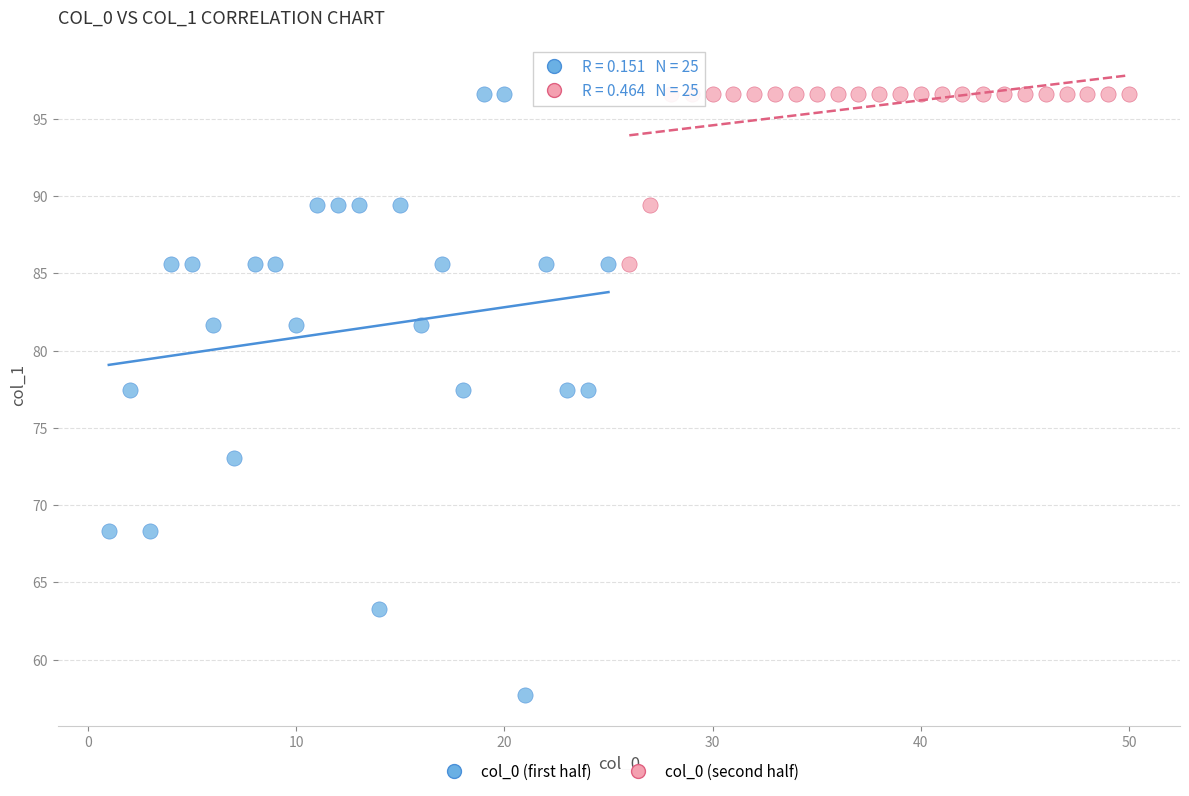

Which series contains the lowest Y value?

col_0 (first half)